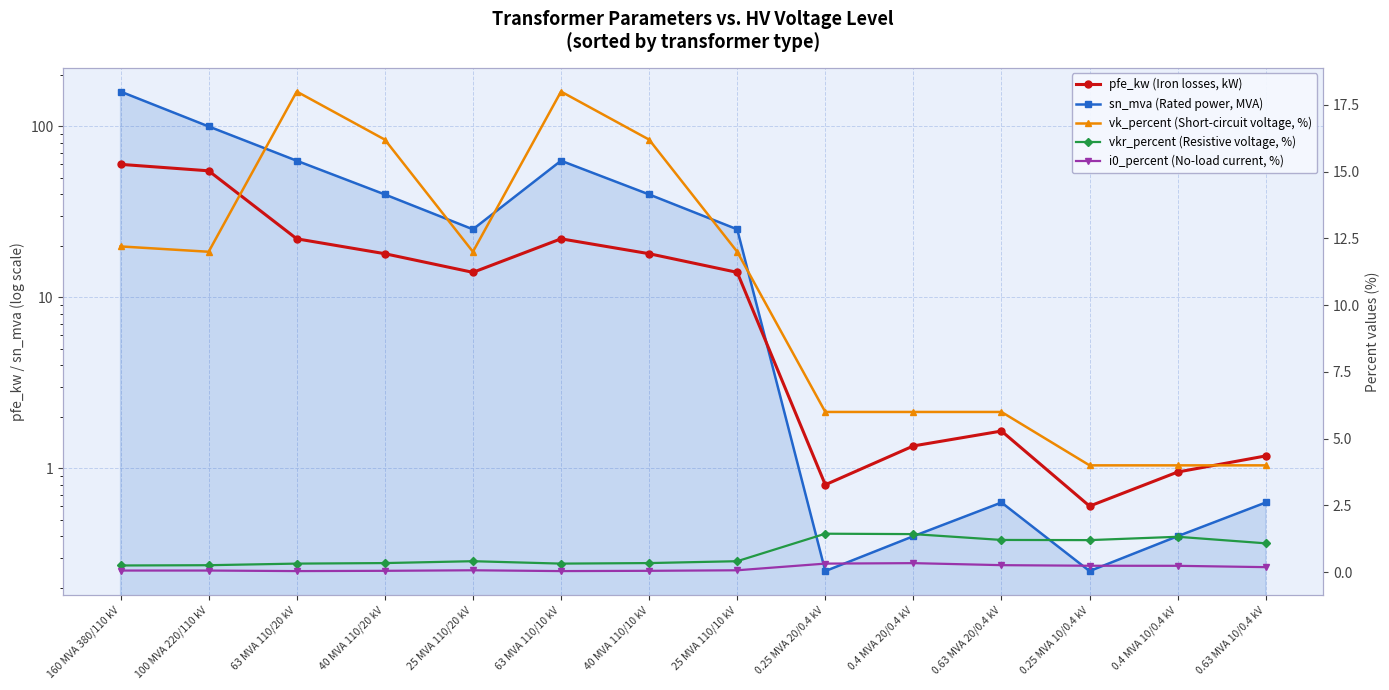

What is the sum of the sn_mva (Rated power, MVA) values at 40 MVA 110/10 kV and 25 MVA 110/20 kV?

65.0